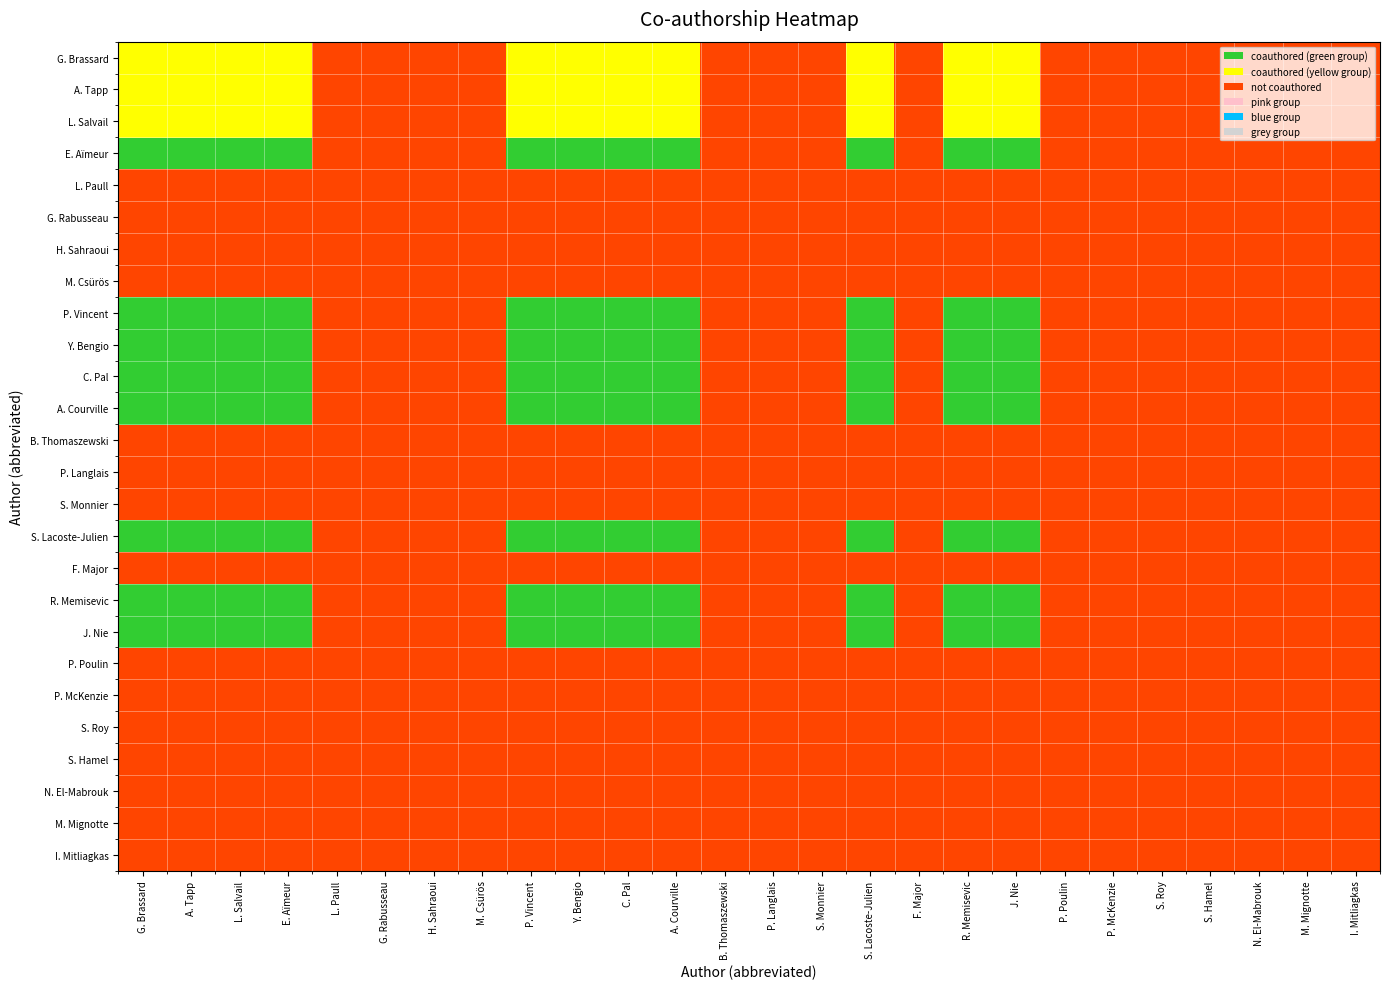

Read the value at 9.

1